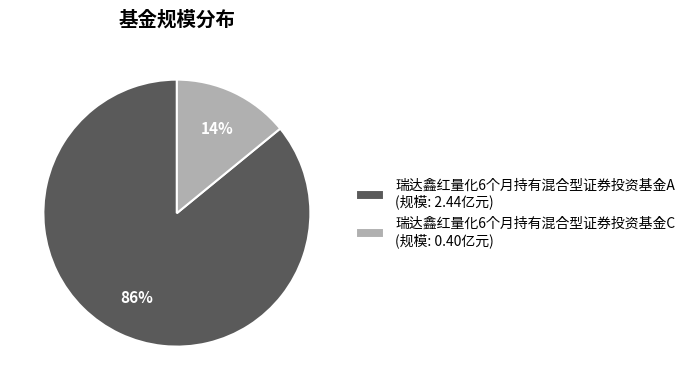

Does any single category account for the majority?

Yes